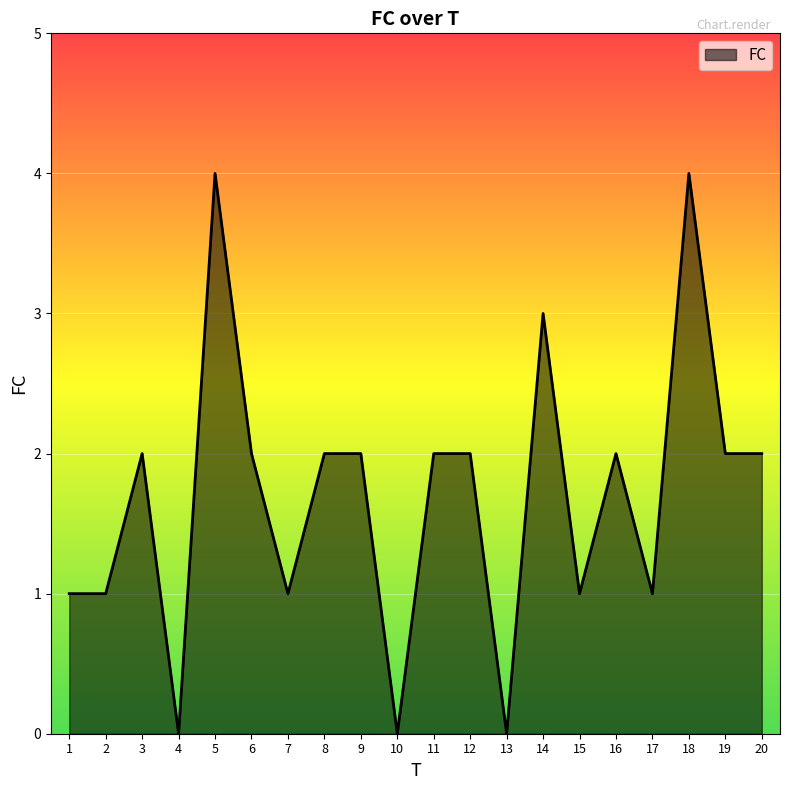

Where is the first local maximum?

3